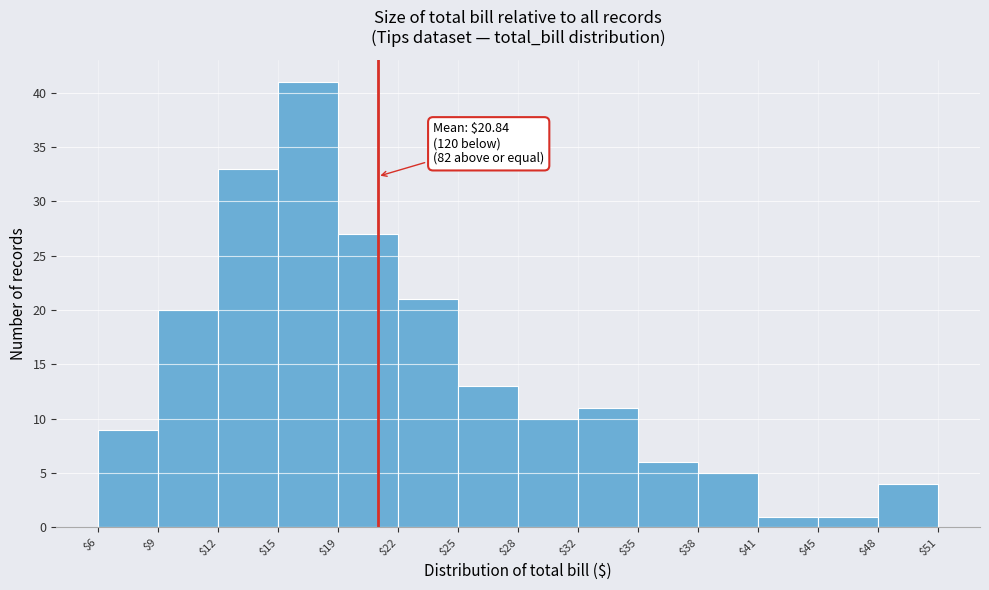

Which range on the x-axis has the tallest bar?

$15 to $19